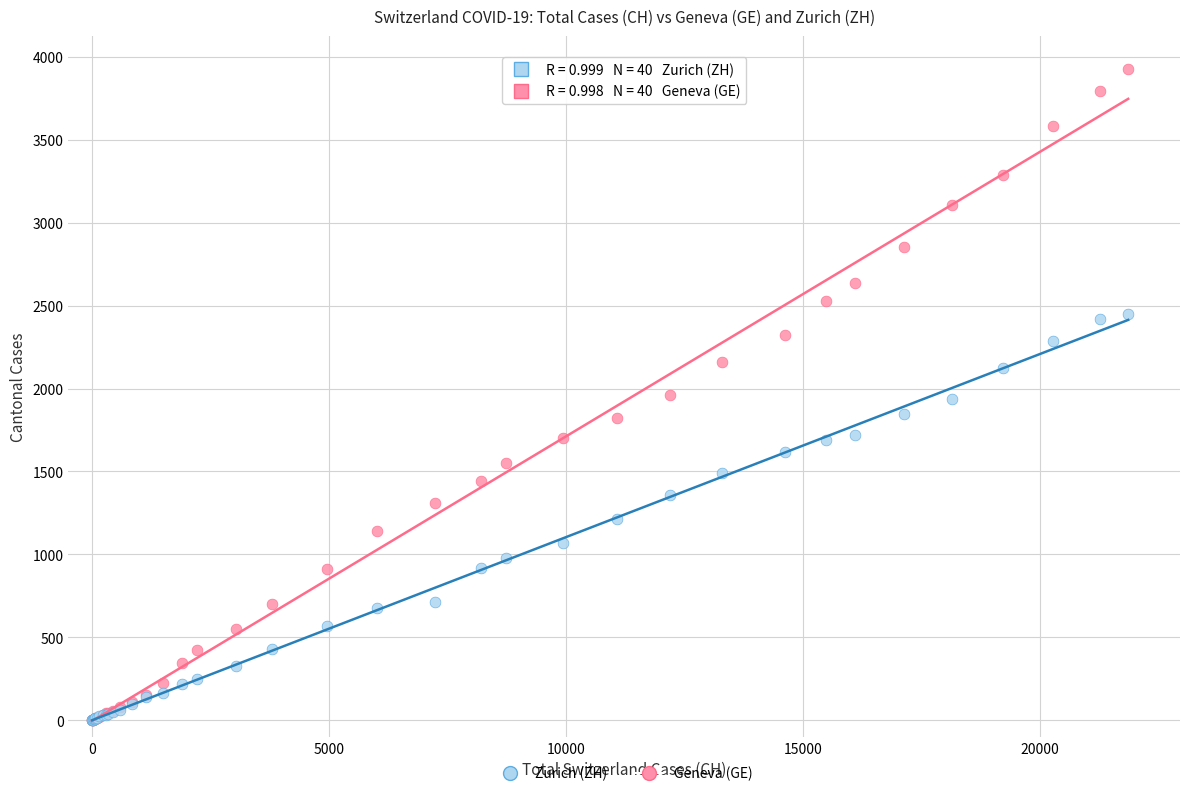

What are all the series names shown in the legend?

Zurich (ZH), Geneva (GE)